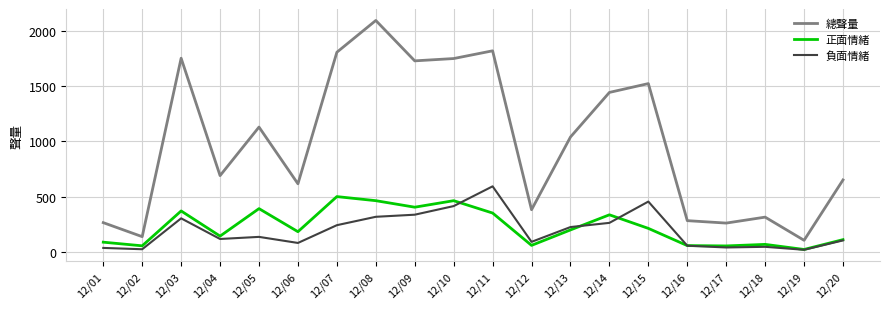

At 12/18, list the series in order from smallest to largest.

負面情緒, 正面情緒, 總聲量